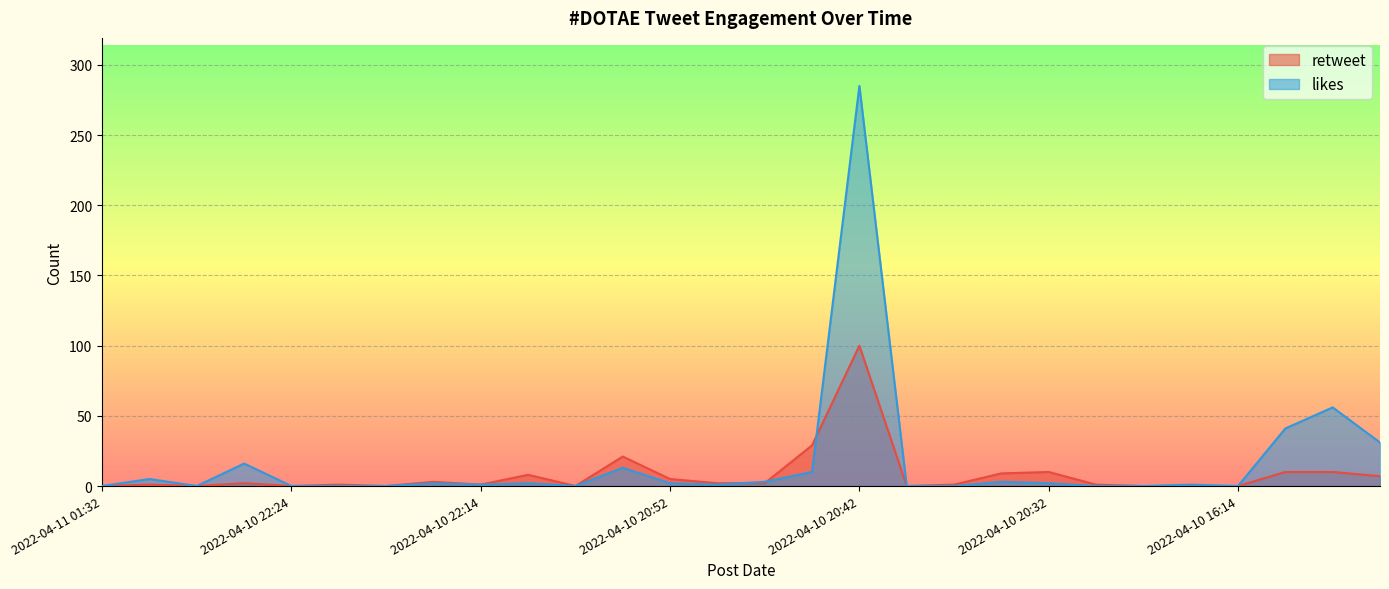

In likes, how many points are lower than both neighbors (excluding endpoints)?

5